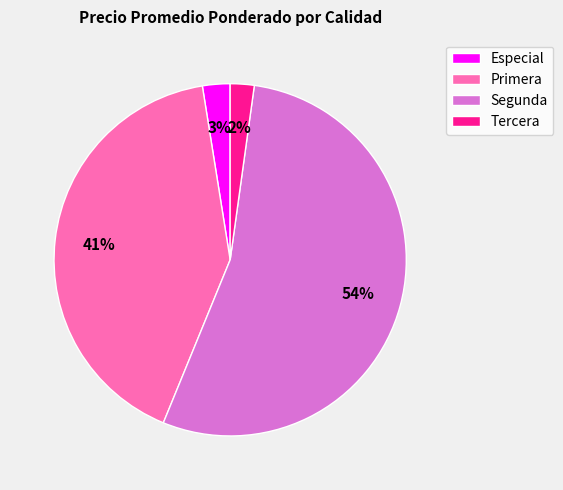

Which has a higher value, Segunda or Especial?

Segunda